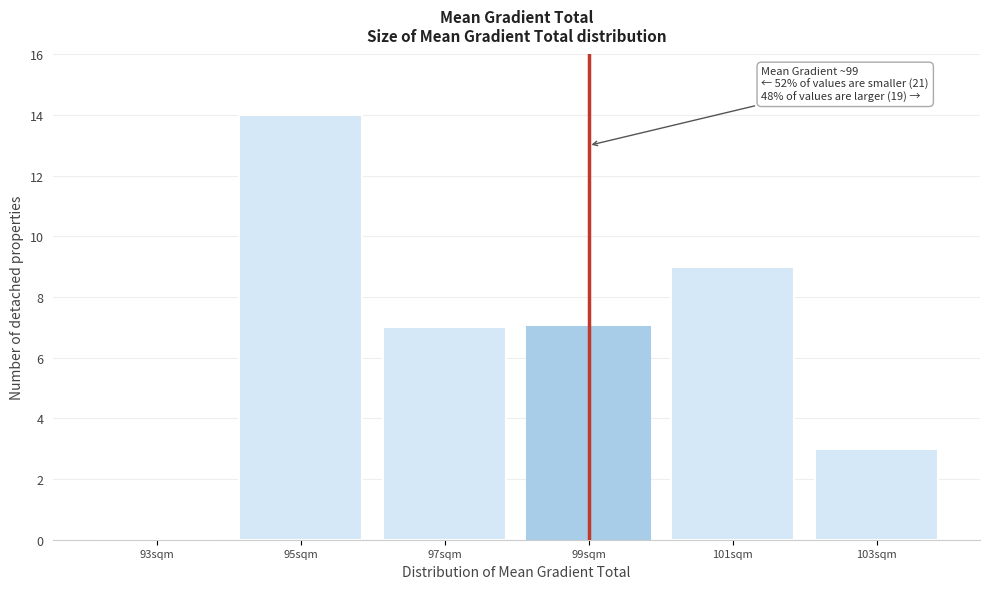

Reading left to right, transcribe all the data shown in this chart.

93sqm=0	95sqm=14	97sqm=7	99sqm=7	101sqm=9	103sqm=3